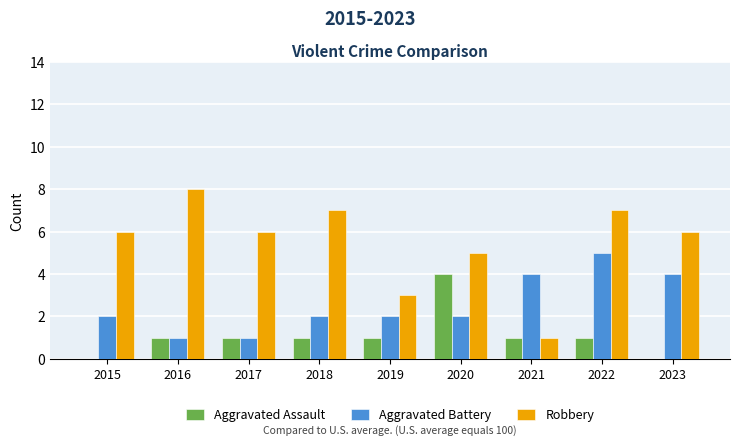

How many distinct data groups are displayed?

3